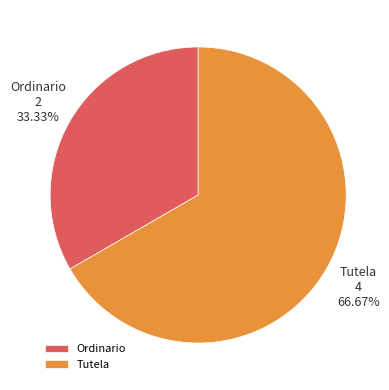

Which slice is the smallest?

Ordinario